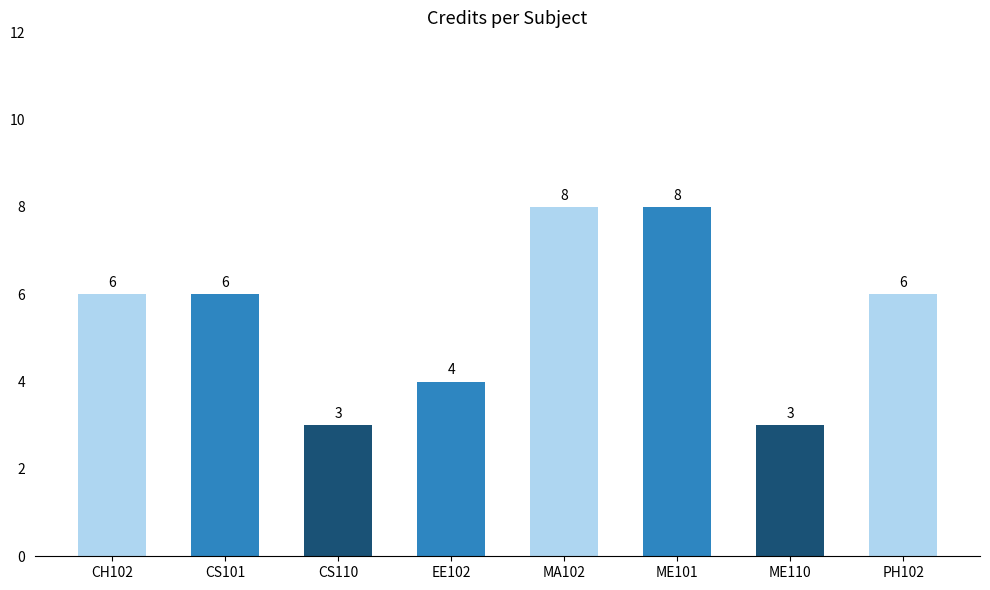

What is the label of the 4th bar from the left?

EE102